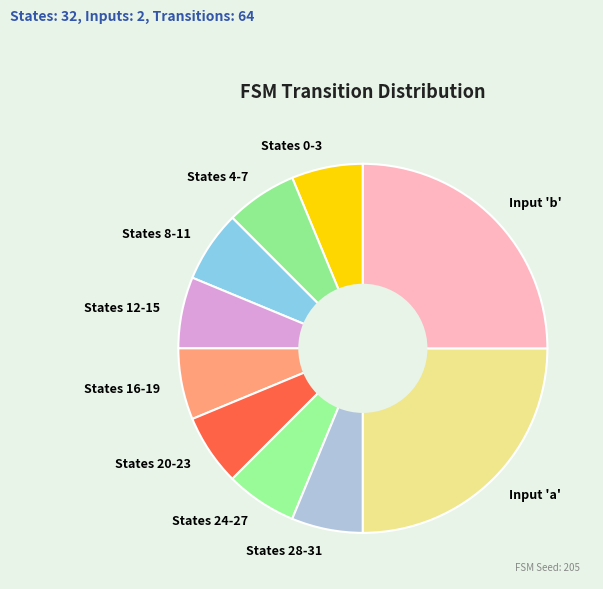

How many segments does this pie chart have?

10